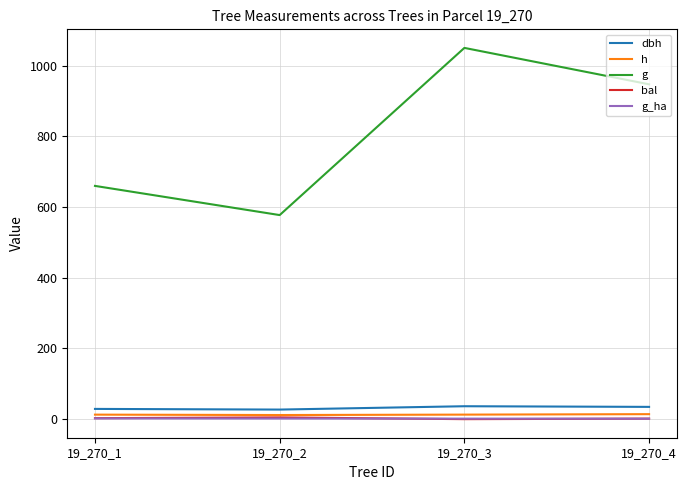

Which series has the largest total across all categories?

g